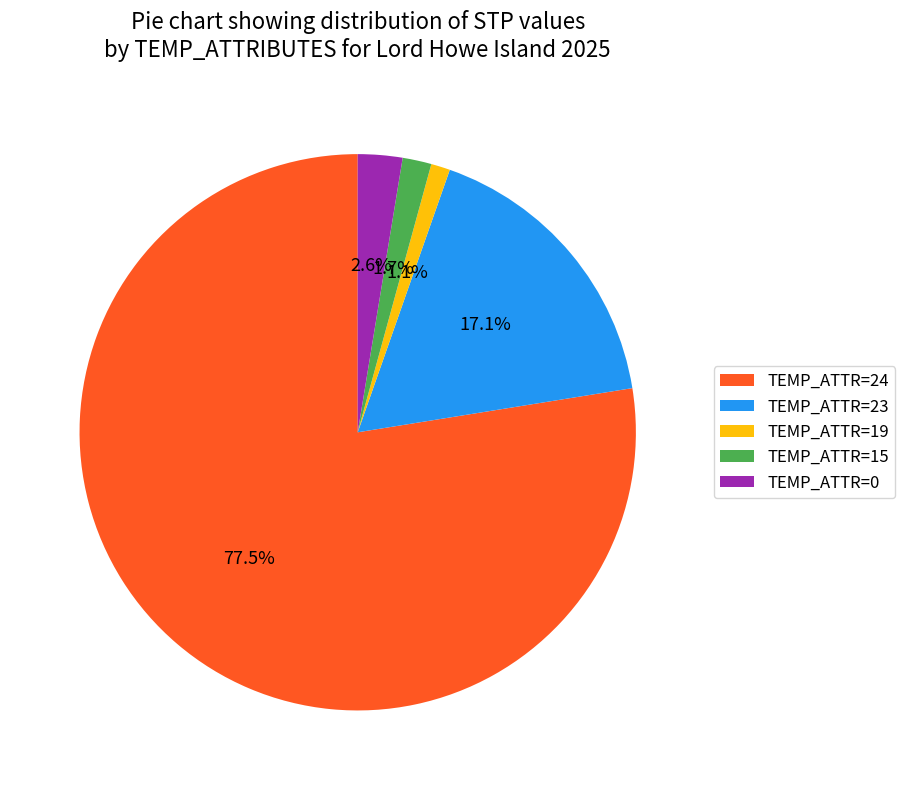

Does any single category account for the majority?

Yes